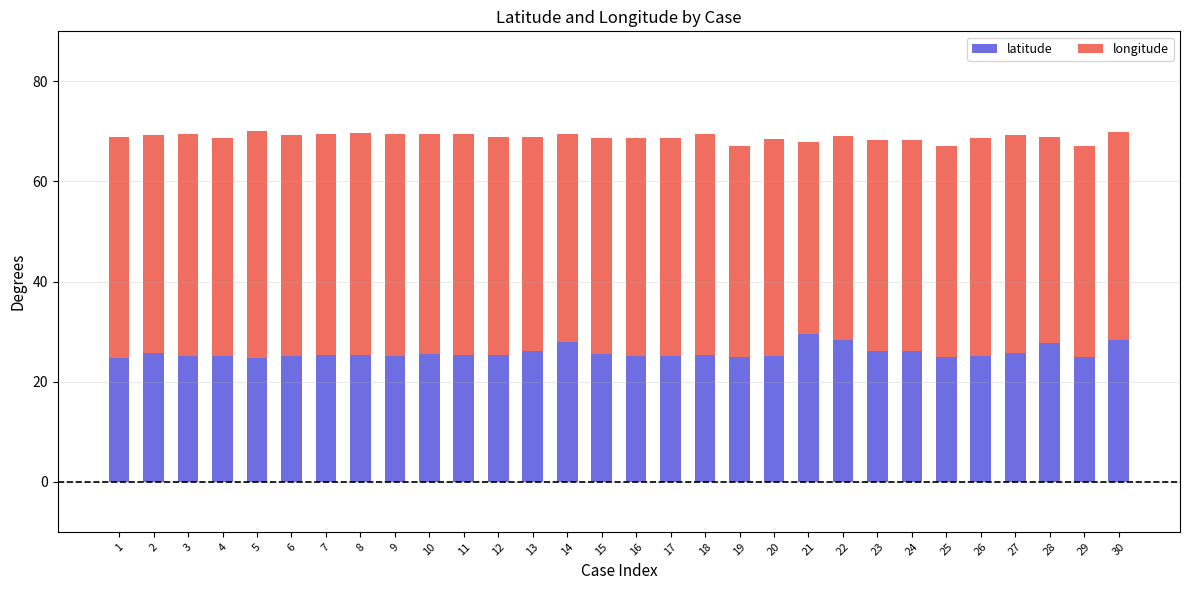

What is the highest value of the latitude series?

29.6